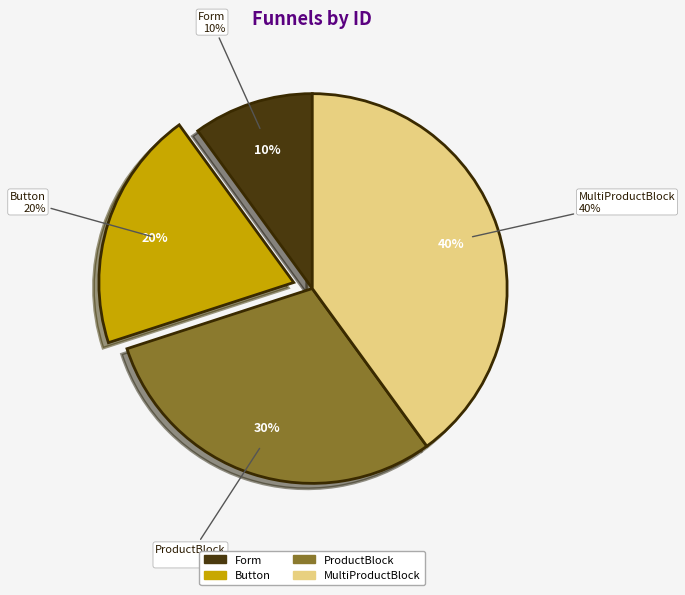

What percentage do OrderFromProductBlockFunnel and OrderFromButtonFunnel together represent?

50.0%